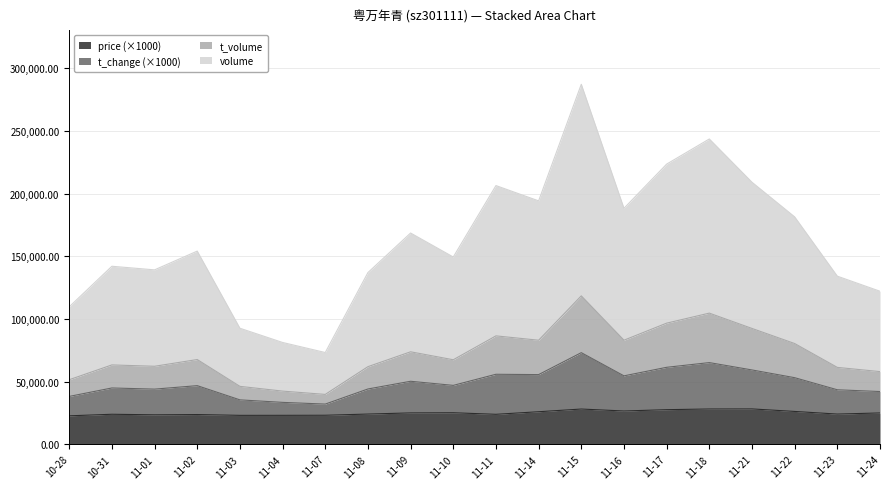

True or false: price and t_change intersect in this chart.

False